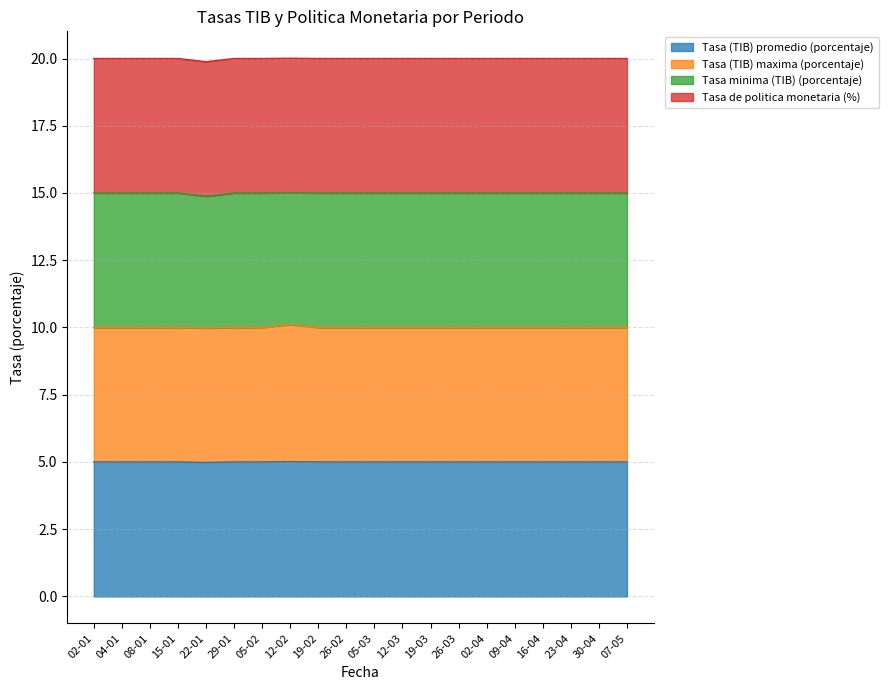

What is the total value across all series at 02-04?

20.0